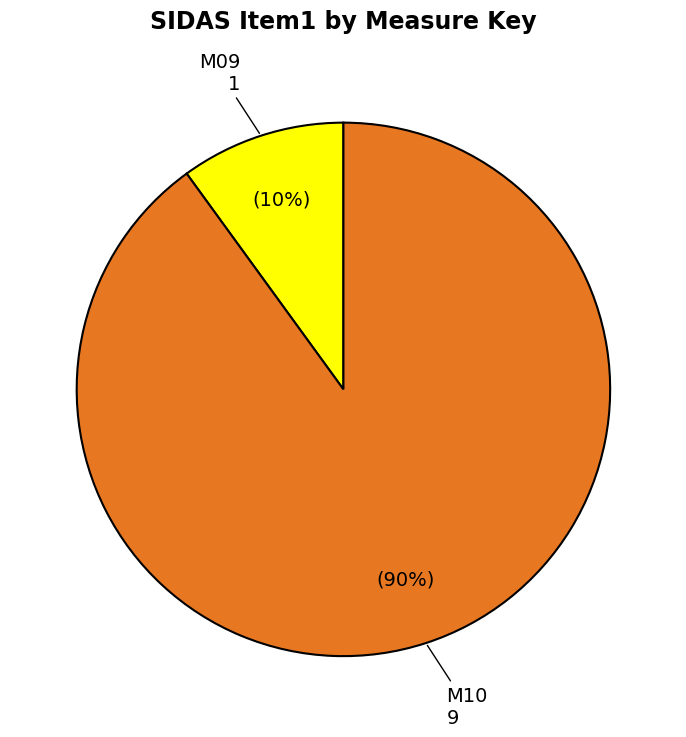

Is there a majority slice in this chart?

Yes